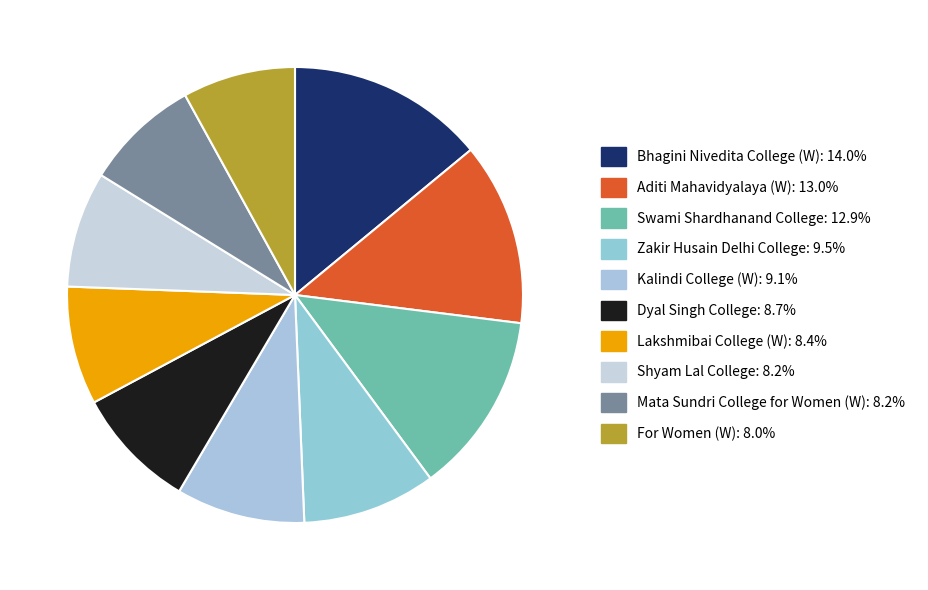

Does Mata Sundri College for Women (W) account for over 50% of the chart?

No